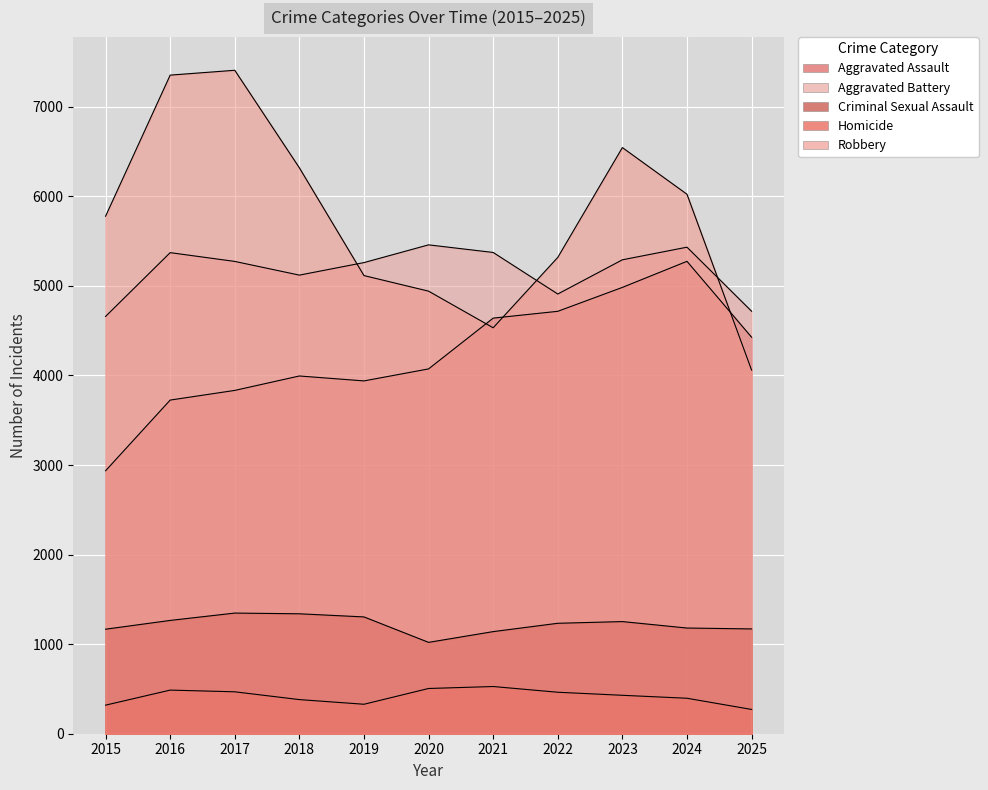

True or false: Homicide and Aggravated Battery intersect in this chart.

False